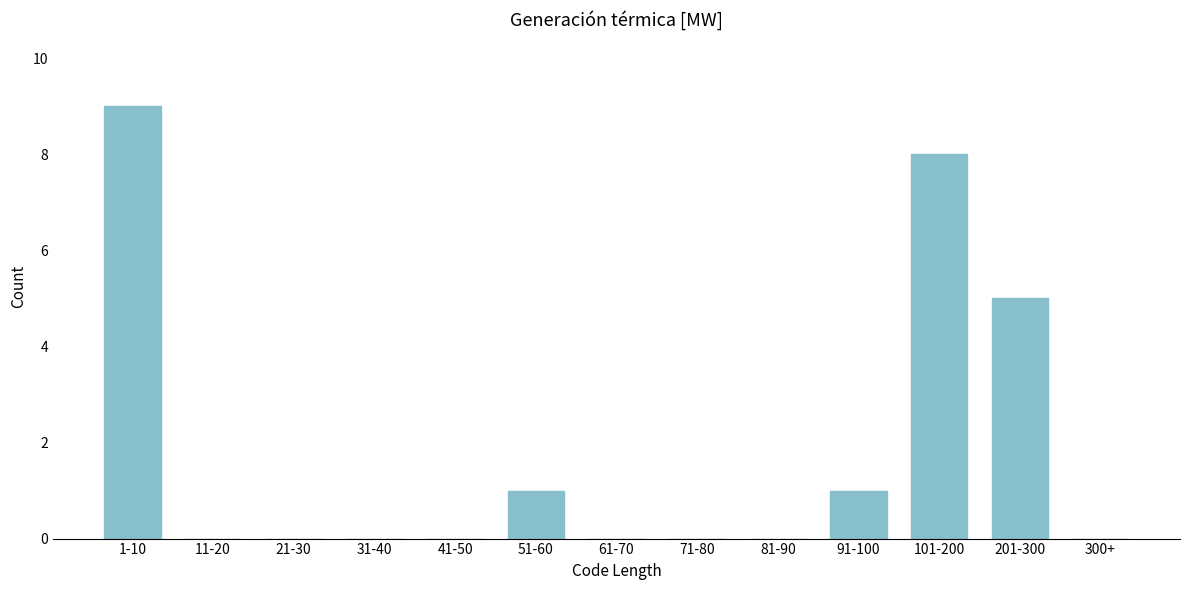

Reading left to right, list all the values displayed in this chart.

1-10=9	11-20=0	21-30=0	31-40=0	41-50=0	51-60=1	61-70=0	71-80=0	81-90=0	91-100=1	101-200=8	201-300=5	300+=0